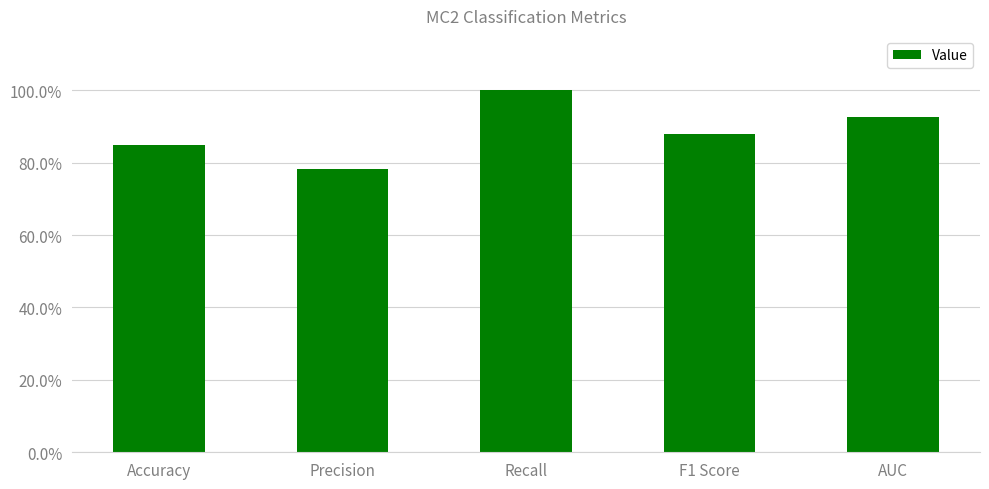

What position from the left is AUC?

5